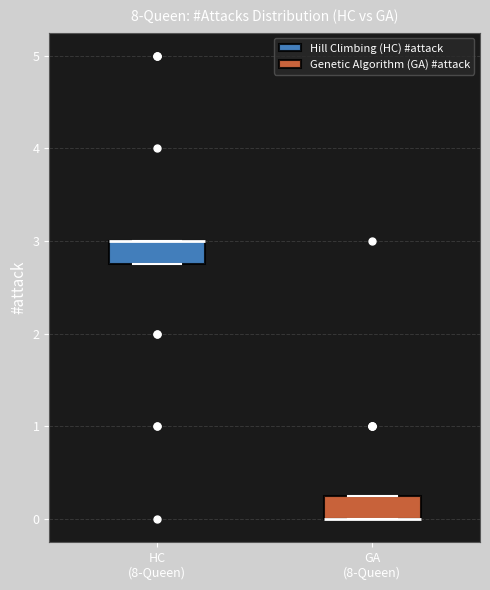

Where is the upper edge of the box for GA (8-Queen) on the y-axis? The values are not printed on the chart, so give them approximately, as read against the axis.

0.3